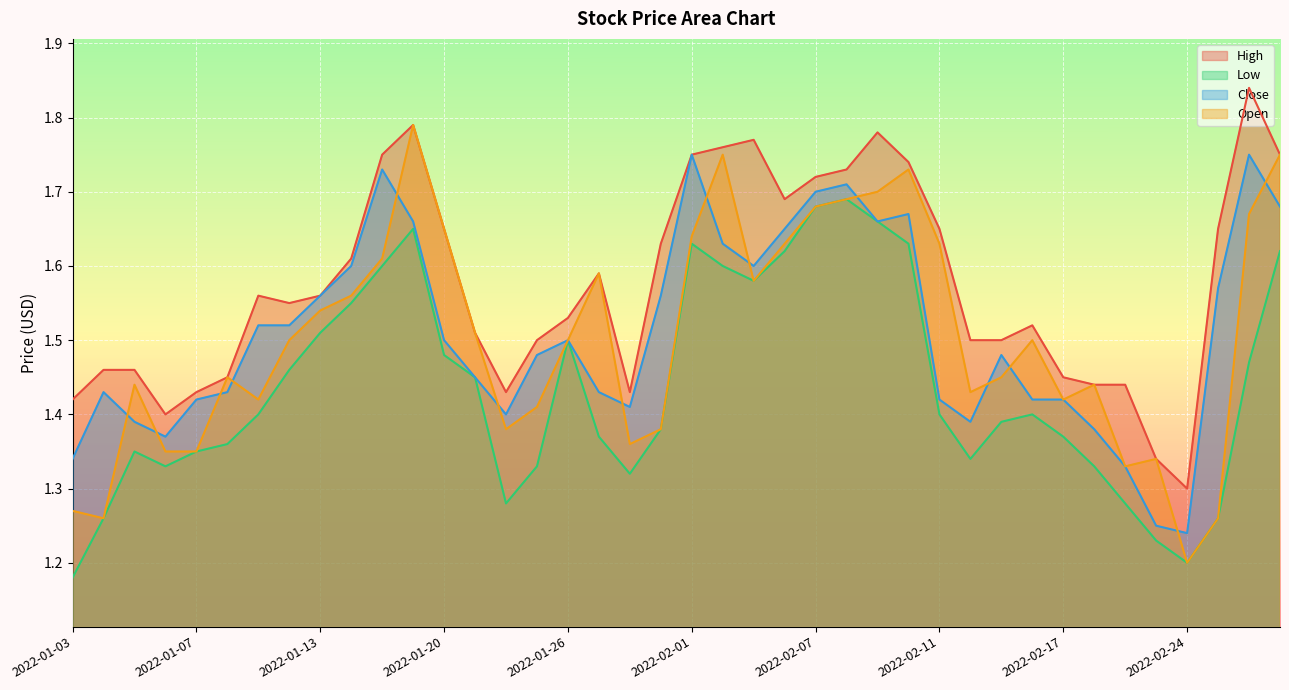

Reading left to right, list all the values displayed in this chart.

High: 2022-01-03=1.4	2022-01-04=1.5	2022-01-05=1.5	2022-01-06=1.4	2022-01-07=1.4	2022-01-10=1.4	2022-01-11=1.6	2022-01-12=1.6	2022-01-13=1.6	2022-01-14=1.6	2022-01-18=1.8	2022-01-19=1.8	2022-01-20=1.6	2022-01-21=1.5	2022-01-24=1.4	2022-01-25=1.5	2022-01-26=1.5	2022-01-27=1.6	2022-01-28=1.4	2022-01-31=1.6	2022-02-01=1.8	2022-02-02=1.8	2022-02-03=1.8	2022-02-04=1.7	2022-02-07=1.7	2022-02-08=1.7	2022-02-09=1.8	2022-02-10=1.7	2022-02-11=1.6	2022-02-14=1.5	2022-02-15=1.5	2022-02-16=1.5	2022-02-17=1.4	2022-02-18=1.4	2022-02-22=1.4	2022-02-23=1.3	2022-02-24=1.3	2022-02-25=1.6	2022-02-28=1.8	2022-03-01=1.8
Low: 2022-01-03=1.2	2022-01-04=1.3	2022-01-05=1.4	2022-01-06=1.3	2022-01-07=1.4	2022-01-10=1.4	2022-01-11=1.4	2022-01-12=1.5	2022-01-13=1.5	2022-01-14=1.6	2022-01-18=1.6	2022-01-19=1.6	2022-01-20=1.5	2022-01-21=1.4	2022-01-24=1.3	2022-01-25=1.3	2022-01-26=1.5	2022-01-27=1.4	2022-01-28=1.3	2022-01-31=1.4	2022-02-01=1.6	2022-02-02=1.6	2022-02-03=1.6	2022-02-04=1.6	2022-02-07=1.7	2022-02-08=1.7	2022-02-09=1.7	2022-02-10=1.6	2022-02-11=1.4	2022-02-14=1.3	2022-02-15=1.4	2022-02-16=1.4	2022-02-17=1.4	2022-02-18=1.3	2022-02-22=1.3	2022-02-23=1.2	2022-02-24=1.2	2022-02-25=1.3	2022-02-28=1.5	2022-03-01=1.6
Close: 2022-01-03=1.3	2022-01-04=1.4	2022-01-05=1.4	2022-01-06=1.4	2022-01-07=1.4	2022-01-10=1.4	2022-01-11=1.5	2022-01-12=1.5	2022-01-13=1.6	2022-01-14=1.6	2022-01-18=1.7	2022-01-19=1.7	2022-01-20=1.5	2022-01-21=1.4	2022-01-24=1.4	2022-01-25=1.5	2022-01-26=1.5	2022-01-27=1.4	2022-01-28=1.4	2022-01-31=1.6	2022-02-01=1.8	2022-02-02=1.6	2022-02-03=1.6	2022-02-04=1.6	2022-02-07=1.7	2022-02-08=1.7	2022-02-09=1.7	2022-02-10=1.7	2022-02-11=1.4	2022-02-14=1.4	2022-02-15=1.5	2022-02-16=1.4	2022-02-17=1.4	2022-02-18=1.4	2022-02-22=1.3	2022-02-23=1.2	2022-02-24=1.2	2022-02-25=1.6	2022-02-28=1.8	2022-03-01=1.7
Open: 2022-01-03=1.3	2022-01-04=1.3	2022-01-05=1.4	2022-01-06=1.4	2022-01-07=1.4	2022-01-10=1.4	2022-01-11=1.4	2022-01-12=1.5	2022-01-13=1.5	2022-01-14=1.6	2022-01-18=1.6	2022-01-19=1.8	2022-01-20=1.6	2022-01-21=1.5	2022-01-24=1.4	2022-01-25=1.4	2022-01-26=1.5	2022-01-27=1.6	2022-01-28=1.4	2022-01-31=1.4	2022-02-01=1.6	2022-02-02=1.8	2022-02-03=1.6	2022-02-04=1.6	2022-02-07=1.7	2022-02-08=1.7	2022-02-09=1.7	2022-02-10=1.7	2022-02-11=1.6	2022-02-14=1.4	2022-02-15=1.4	2022-02-16=1.5	2022-02-17=1.4	2022-02-18=1.4	2022-02-22=1.3	2022-02-23=1.3	2022-02-24=1.2	2022-02-25=1.3	2022-02-28=1.7	2022-03-01=1.8